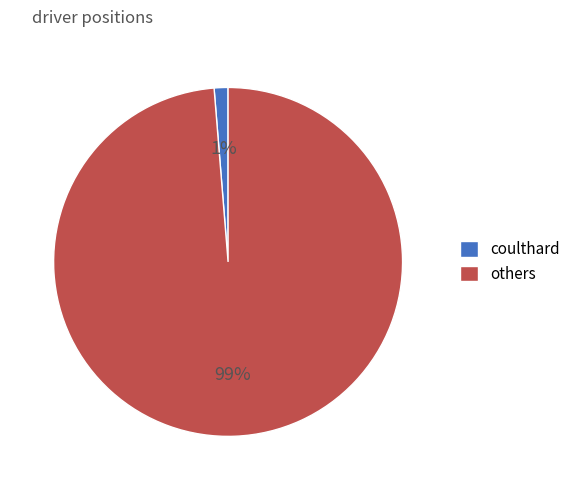

To the nearest percent, what portion does others represent?

99%